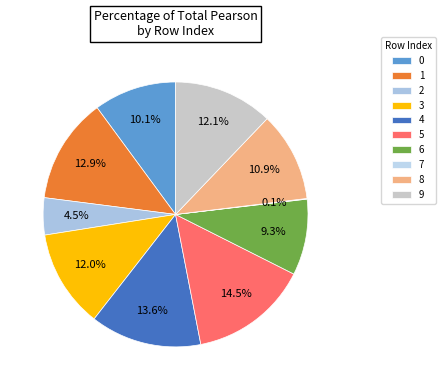

Which category has the biggest portion of the pie?

5